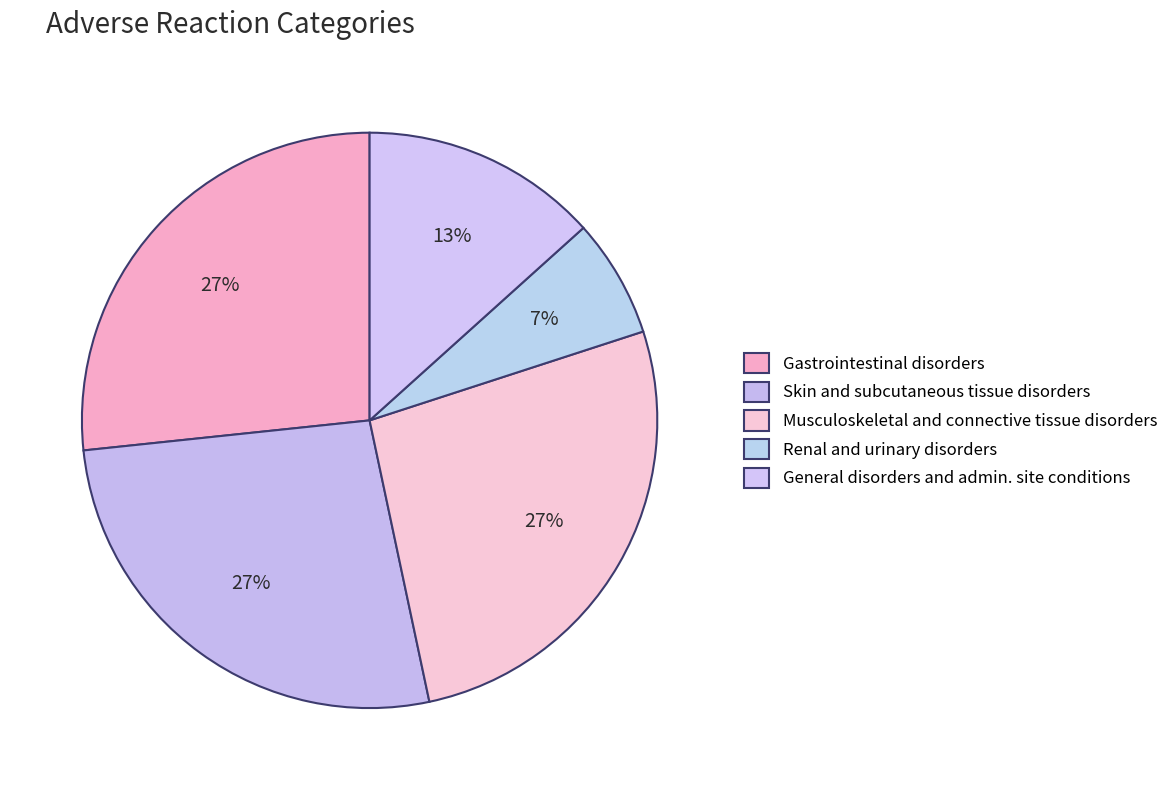

Count the number of slices in the pie.

5